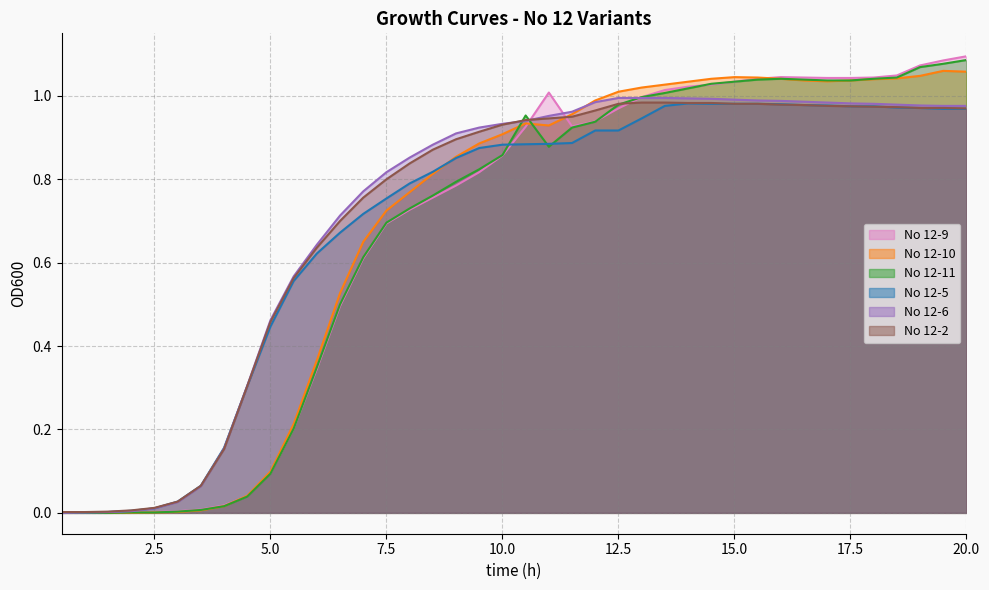

Does the chart display data point markers on the line(s)?

No